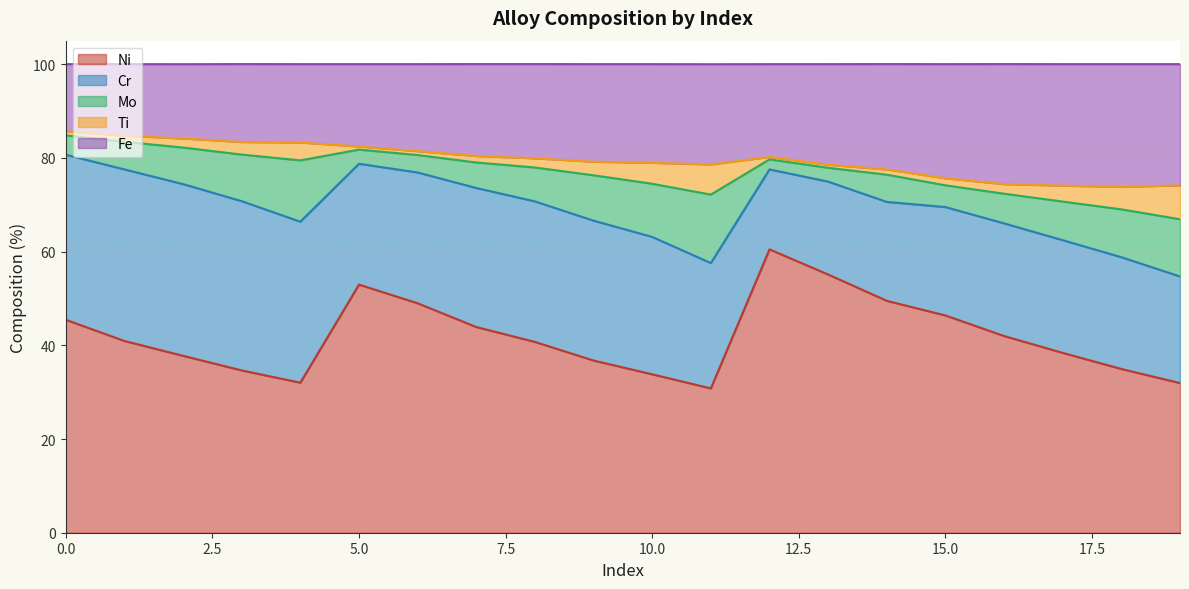

What is the approximate value of Cr at 17?

24.1